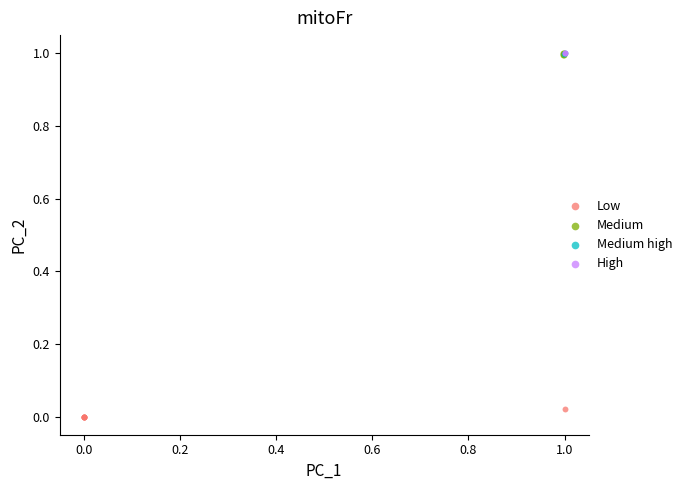

Which series reaches the minimum Y coordinate?

Low